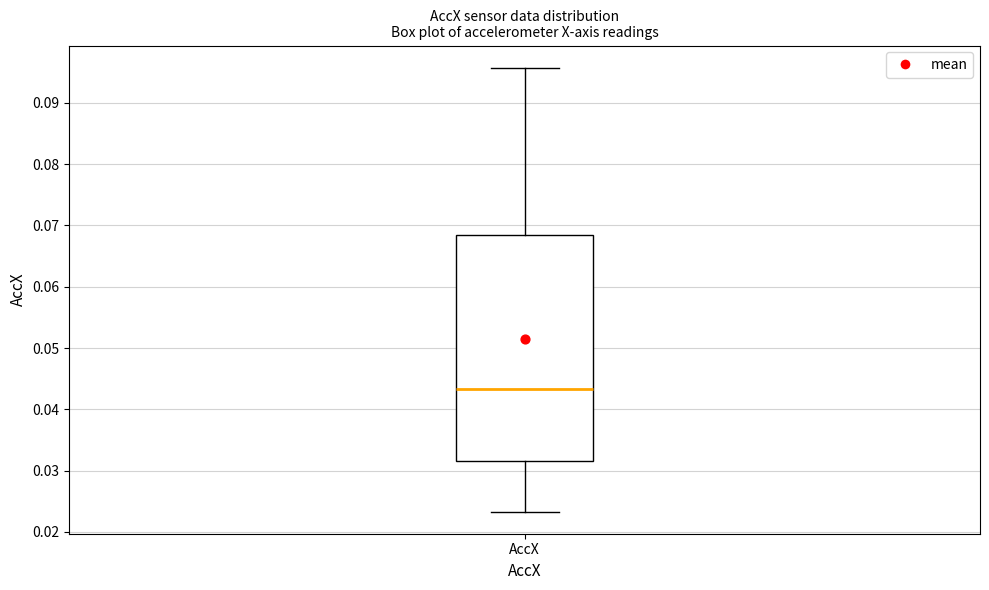

Transcribe this box plot: give where the median line is, the range the box spans, and where the two whiskers end, as read against the y-axis. The values are not printed on the chart, so give them approximately, as read against the axis.

median 0.043, box 0.032 to 0.069, whiskers 0.023 to 0.096